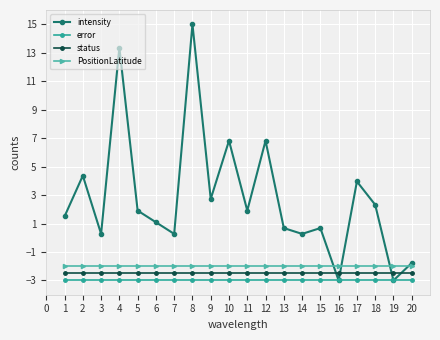

What is the value of the intensity point at the 12th from the left?

6.8